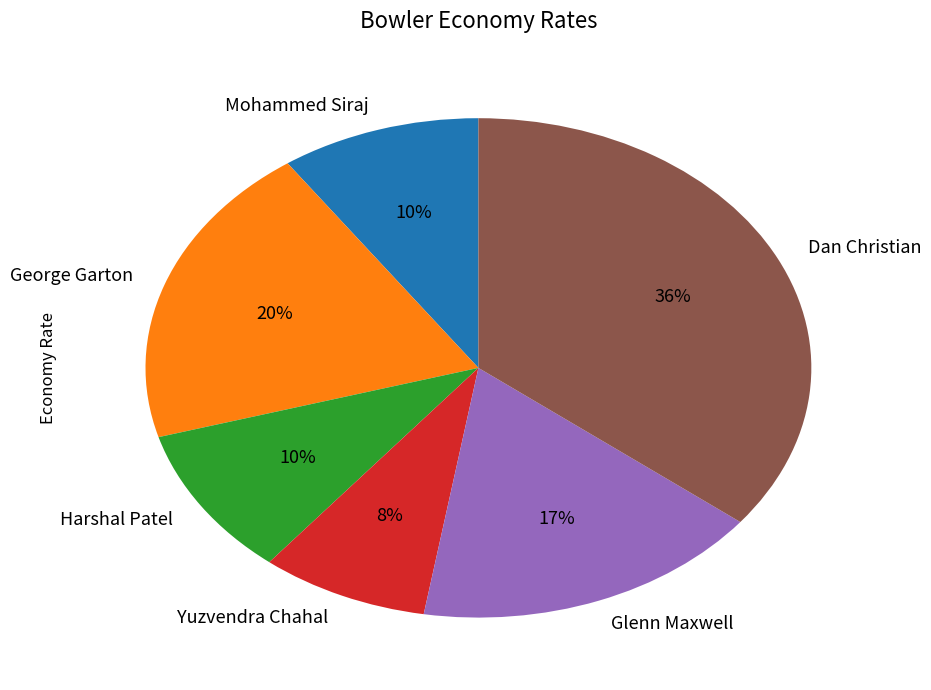

To the nearest percent, what is the difference between the Harshal Patel and Yuzvendra Chahal slice percentages?

2%